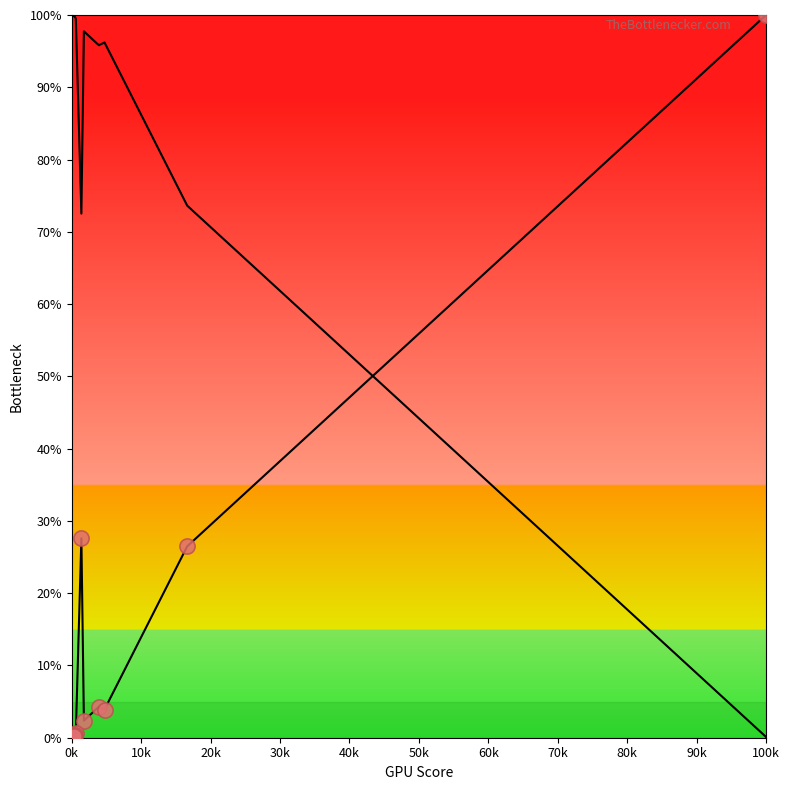

What Y value in the scatter plot is closest to 50?

27.6